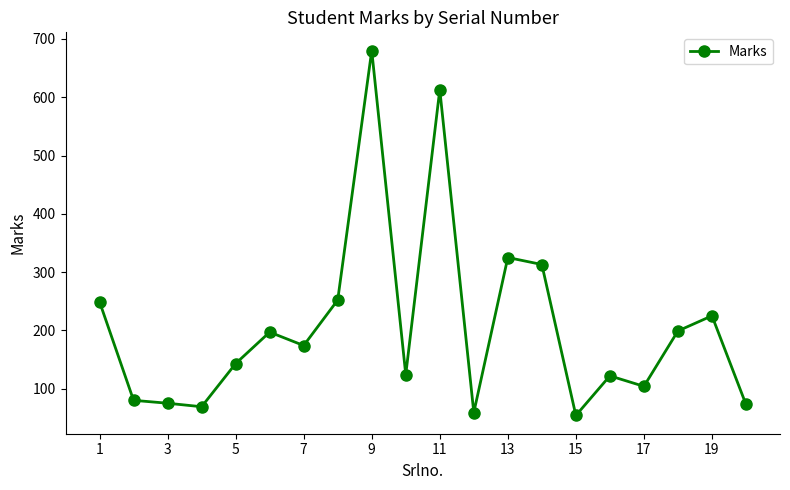

What is the value of the 15th point from the left?

54